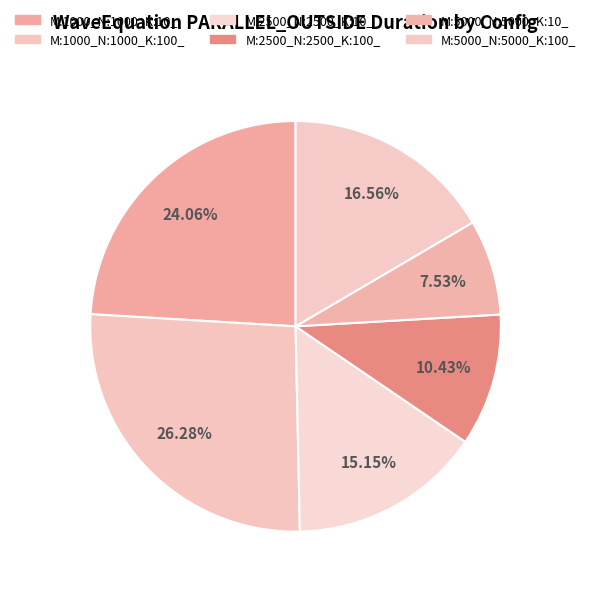

To the nearest percent, what percentage of the pie is M:5000_N:5000_K:100_?

17%